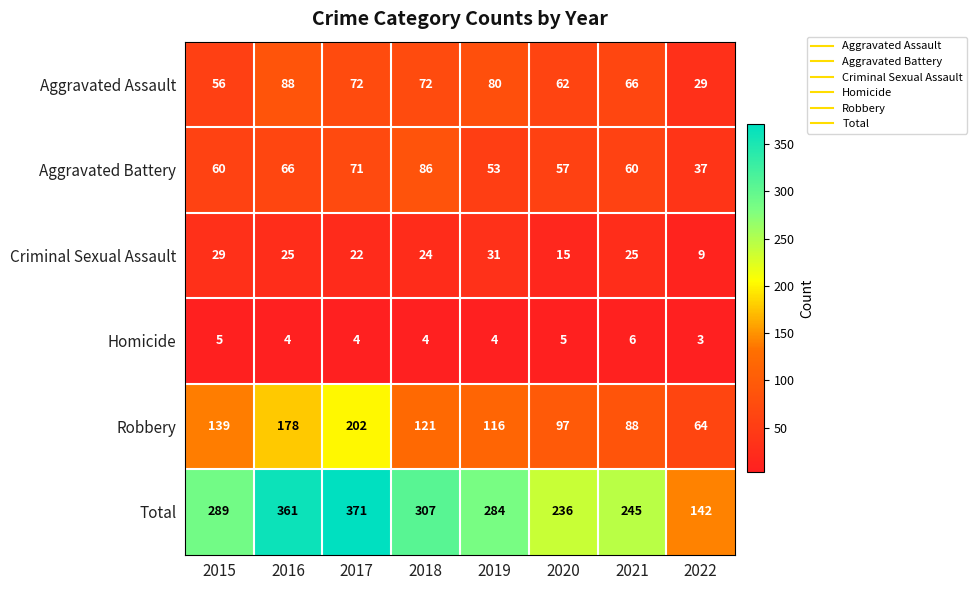

Count the Homicide values in the range 4 to 5.

6